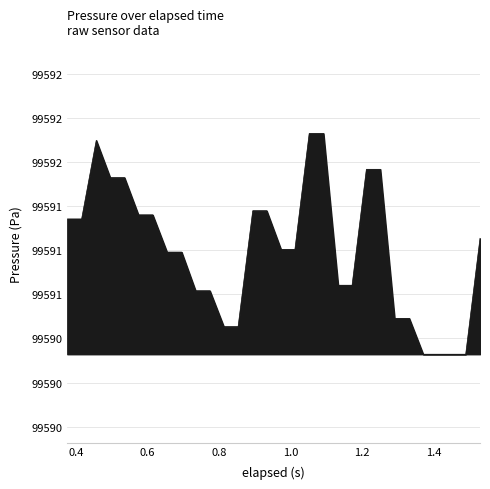

What is the maximum value shown in the chart?

99591.7